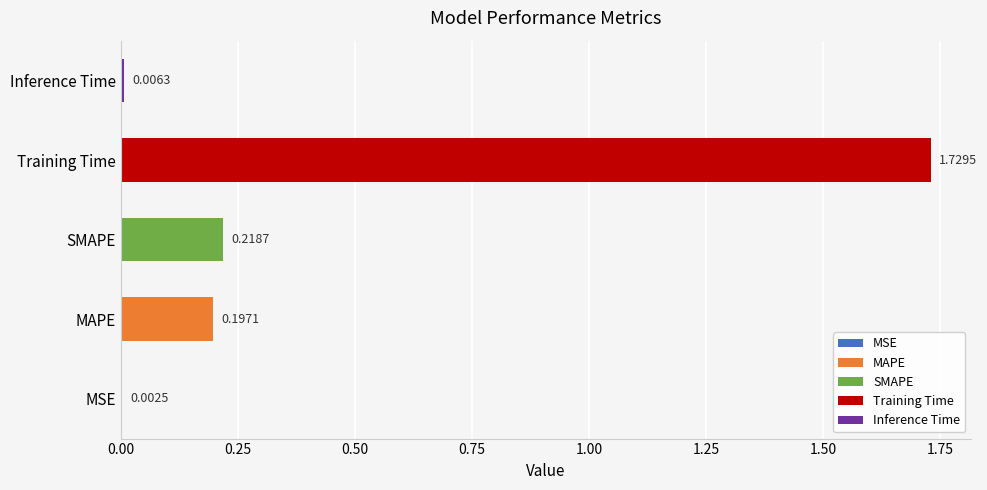

What is the sum of all values?

2.2